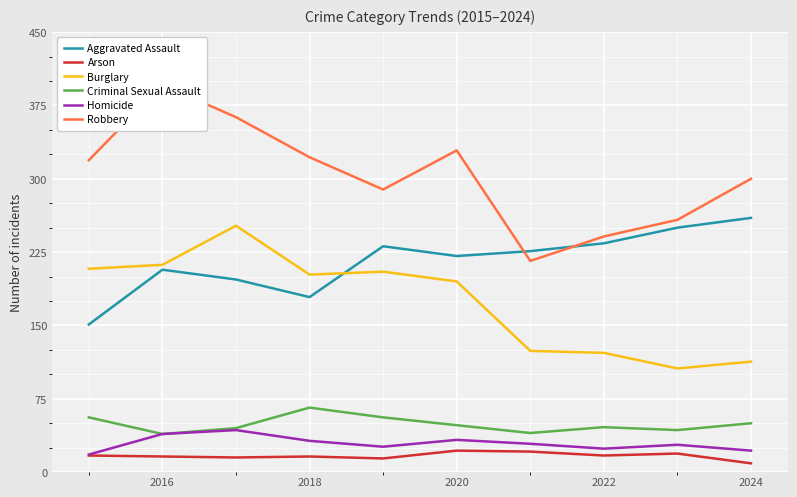

What is the highest value of the Arson series?

22